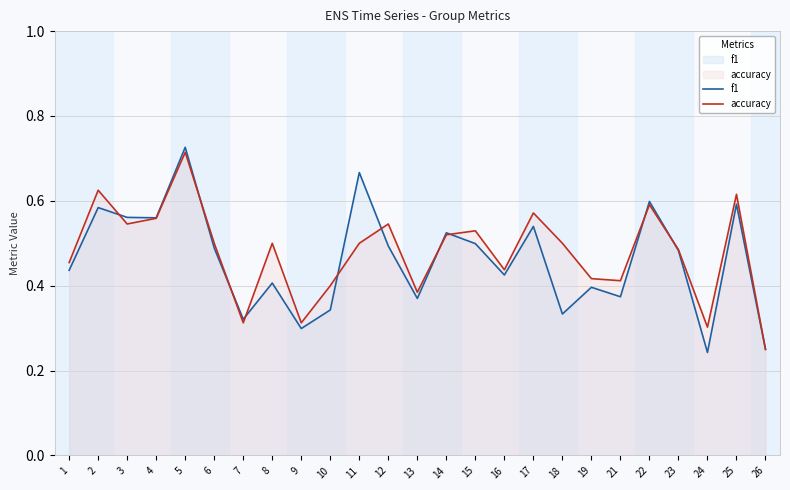

Reading left to right, what are all the values shown in this chart?

f1: 0.4	0.6	0.6	0.6	0.7	0.5	0.3	0.4	0.3	0.3	0.7	0.5	0.4	0.5	0.5	0.4	0.5	0.3	0.4	0.4	0.6	0.5	0.2	0.6	0.2
accuracy: 0.5	0.6	0.5	0.6	0.7	0.5	0.3	0.5	0.3	0.4	0.5	0.5	0.4	0.5	0.5	0.4	0.6	0.5	0.4	0.4	0.6	0.5	0.3	0.6	0.2